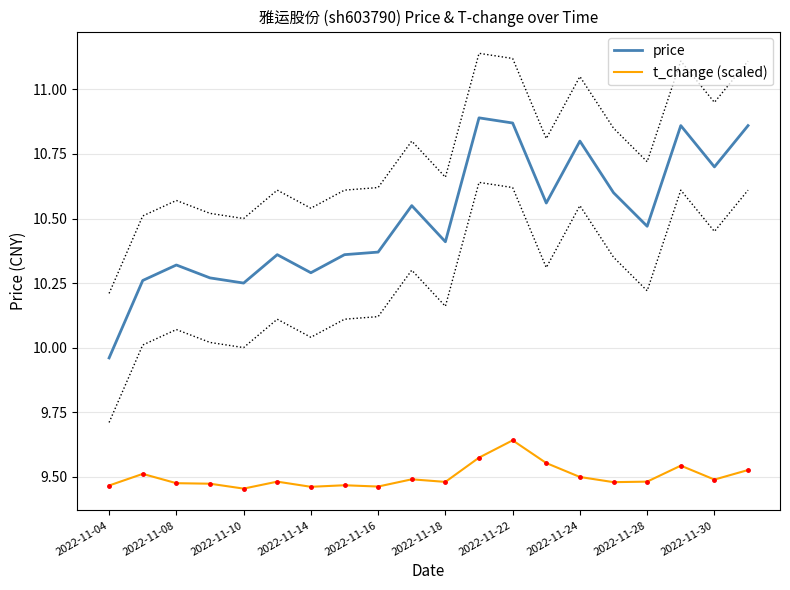

At which category does price reach its first local valley?

2022-11-10